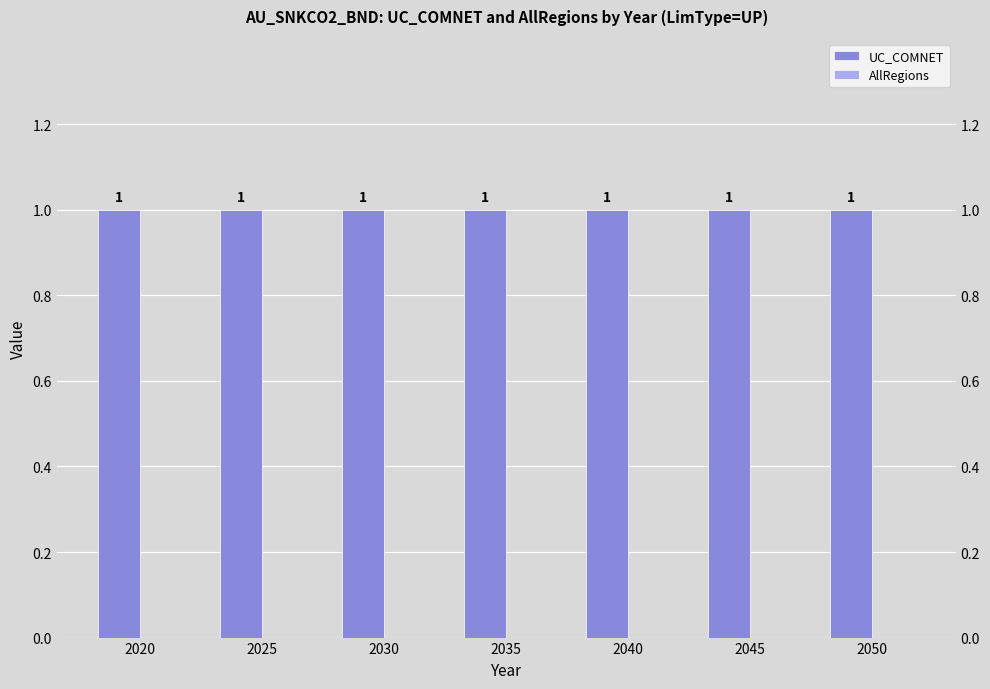

Reading left to right, list all the values displayed in this chart.

UC_COMNET: 1	1	1	1	1	1	1
AllRegions: 0	0	0	0	0	0	0